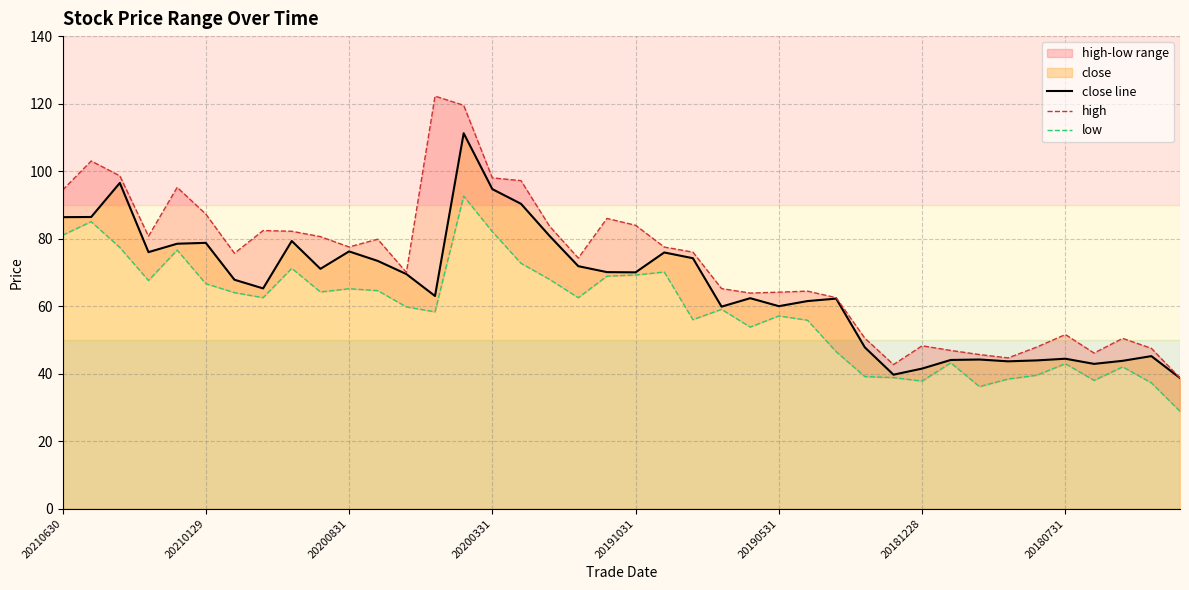

Reading left to right, list all the values displayed in this chart.

close line: 86.4	86.4	96.5	76.0	78.5	78.8	67.8	65.2	79.3	71.0	76.2	73.4	69.5	63.0	111.2	94.7	90.3	80.8	71.8	70.1	70.0	75.9	74.2	59.9	62.4	60.0	61.5	62.2	47.8	39.7	41.5	44.0	44.2	43.6	43.9	44.4	42.9	43.8	45.2	38.7
high: 94.4	103.0	98.6	80.7	95.2	87.3	75.7	82.4	82.2	80.6	77.5	79.8	70.0	122.2	119.5	98.0	97.2	83.7	74.2	86.0	84.0	77.5	76.0	65.2	63.9	64.1	64.5	62.5	50.5	42.7	48.2	46.9	45.6	44.7	47.9	51.6	46.1	50.5	47.5	38.7
low: 81.0	85.0	77.4	67.6	76.6	66.7	64.0	62.5	71.2	64.2	65.2	64.6	59.8	58.3	92.6	82.1	72.7	67.9	62.5	68.9	69.2	70.1	56.0	59.0	53.8	57.1	55.8	46.5	39.1	38.8	37.8	43.2	36.2	38.4	39.5	43.0	38.0	42.0	37.3	28.9